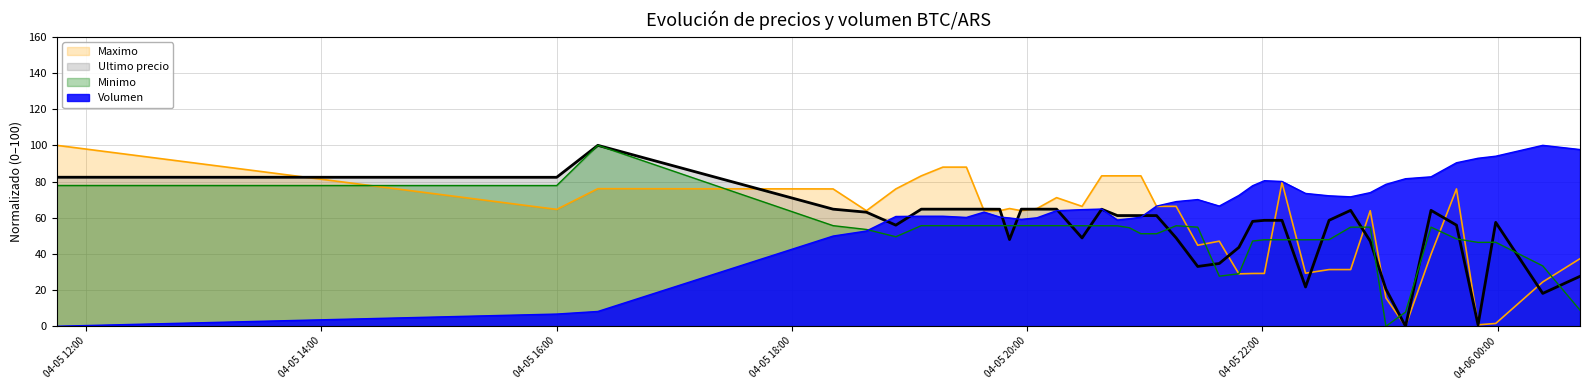

At which category does Ultimo precio reach its first local peak?

2021-04-05 16:21